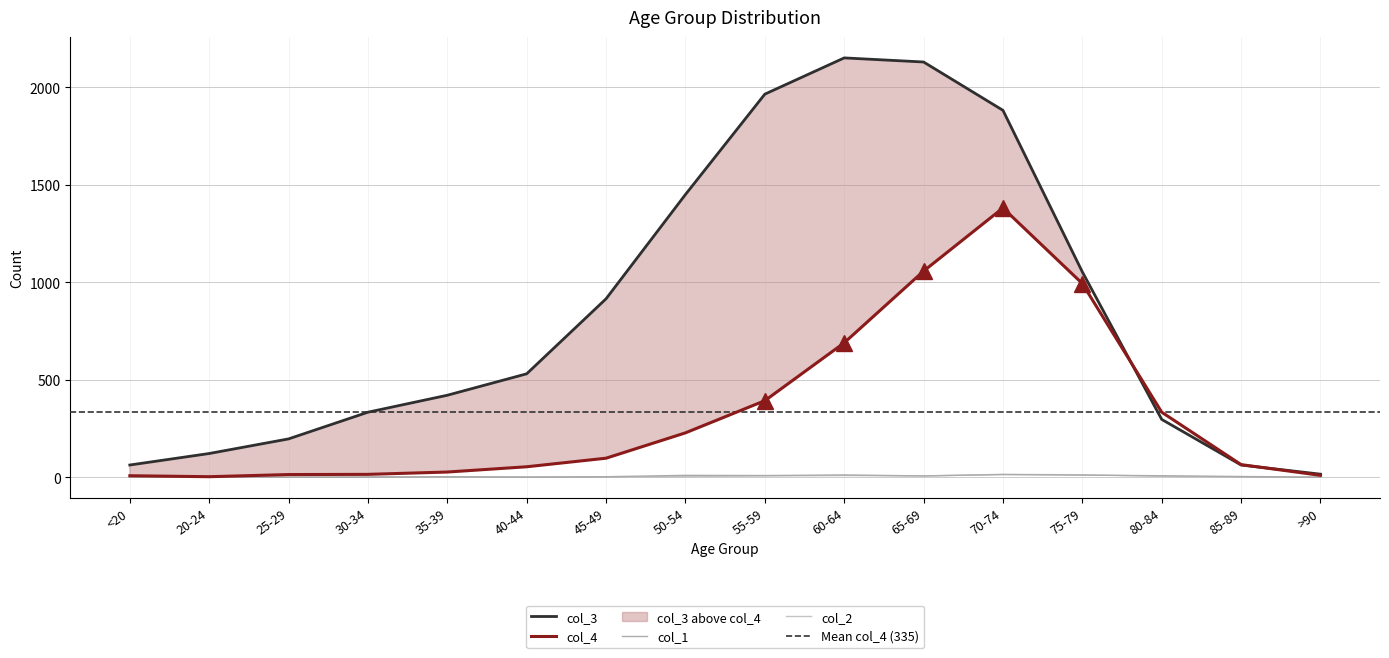

Reading left to right, transcribe all the data shown in this chart.

col_1: <20=0	20-24=1	25-29=0	30-34=0	35-39=2	40-44=0	45-49=2	50-54=9	55-59=8	60-64=11	65-69=6	70-74=13	75-79=10	80-84=7	85-89=3	>90=0
col_2: <20=1	20-24=0	25-29=0	30-34=2	35-39=1	40-44=1	45-49=1	50-54=3	55-59=6	60-64=8	65-69=6	70-74=14	75-79=12	80-84=4	85-89=1	>90=0
col_3: <20=62	20-24=121	25-29=196	30-34=333	35-39=420	40-44=530	45-49=915	50-54=1450	55-59=1965	60-64=2151	65-69=2130	70-74=1882	75-79=1053	80-84=296	85-89=62	>90=15
col_4: <20=7	20-24=2	25-29=13	30-34=14	35-39=26	40-44=53	45-49=97	50-54=227	55-59=392	60-64=689	65-69=1057	70-74=1381	75-79=993	80-84=333	85-89=64	>90=9